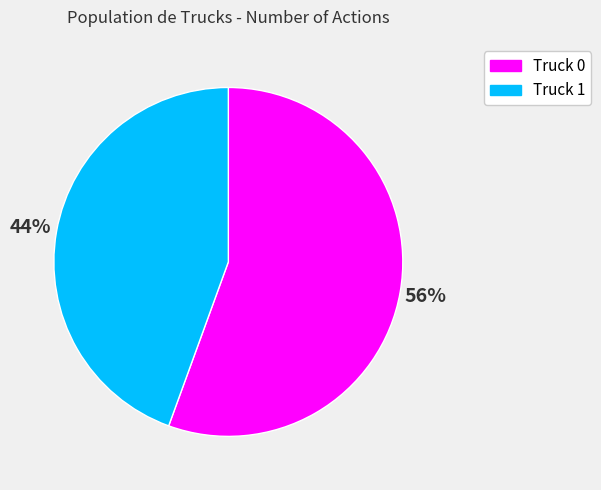

The Truck 0 slice represents 56% of the pie. True or false?

True